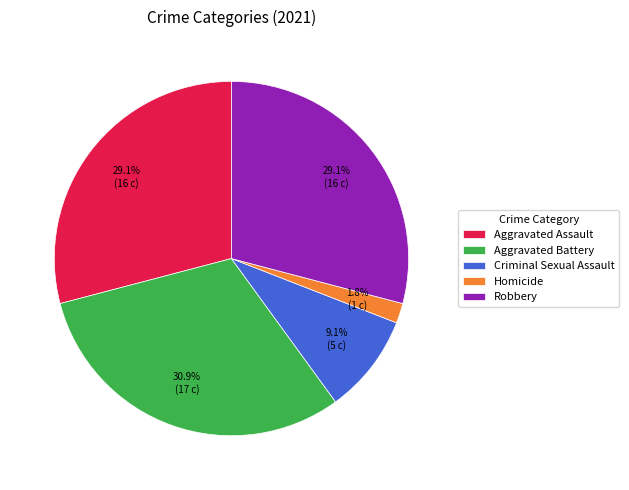

To the nearest percent, what is the difference between the Homicide and Criminal Sexual Assault slice percentages?

7%